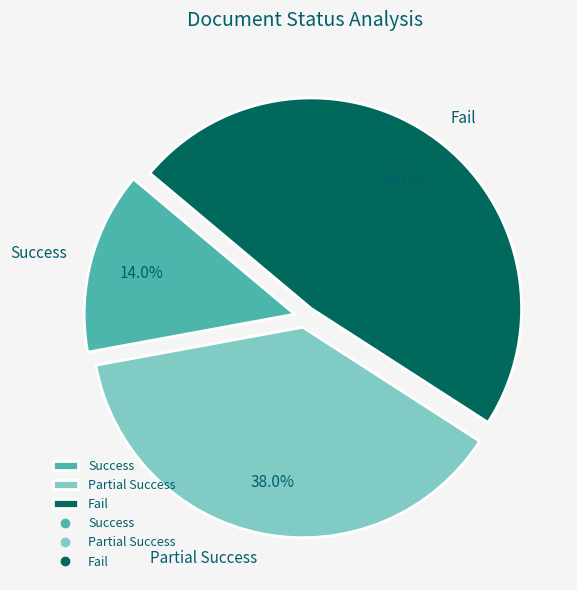

What is the total percentage of Fail and Success?

62.0%